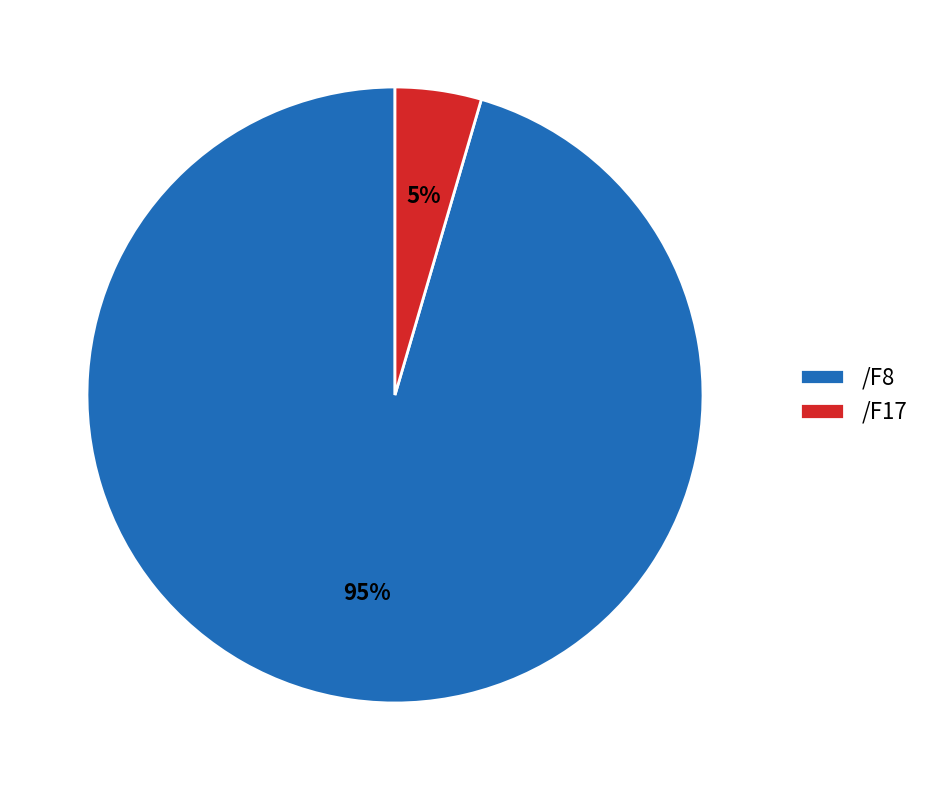

Is the sum of /F8 and /F17 greater than half?

Yes